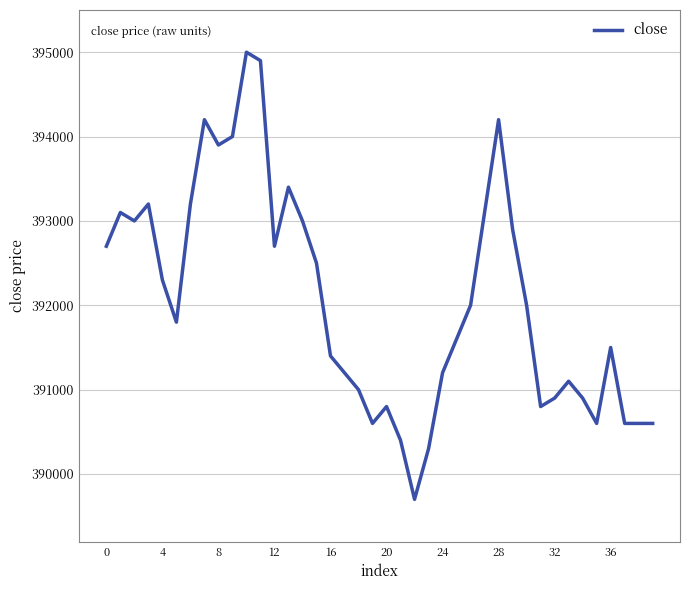

What is the maximum value shown in the chart?

395000